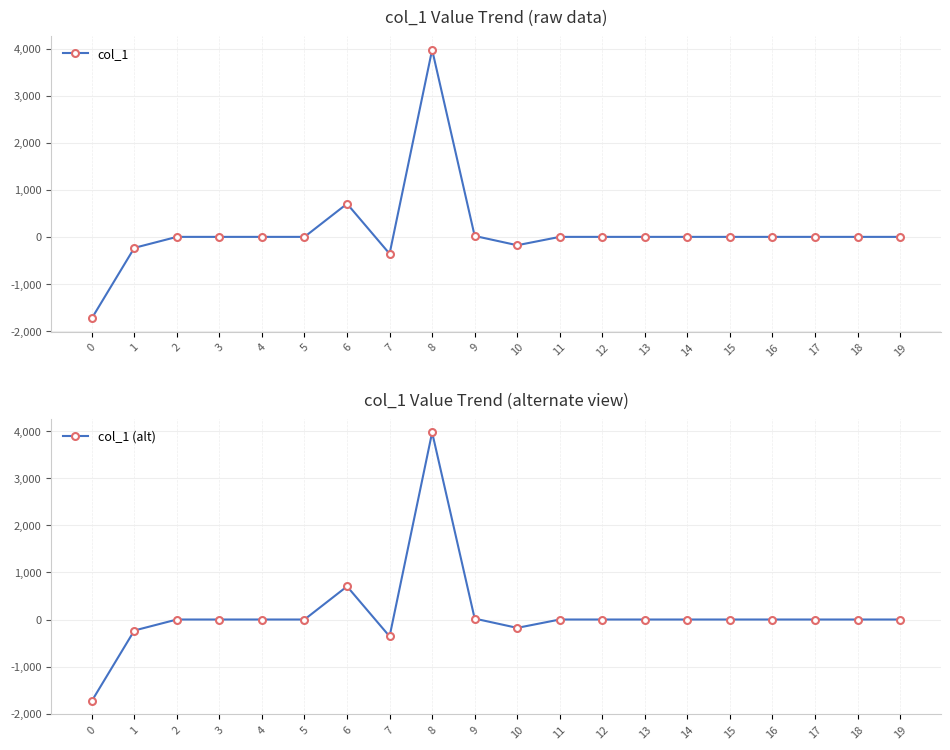

True or false: col_1 has a value of 0.0 at 11.

True